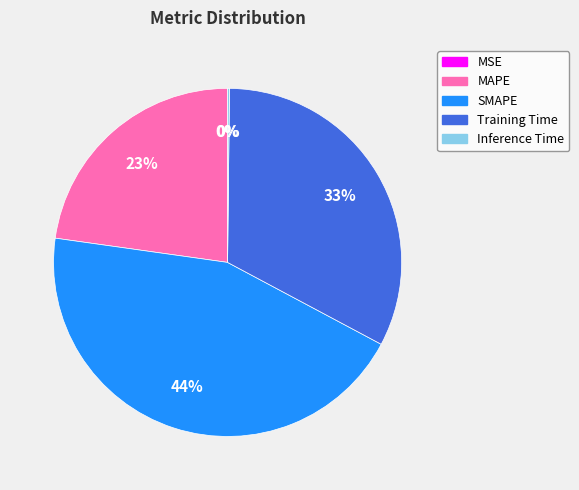

The MAPE slice represents 23% of the pie. True or false?

True